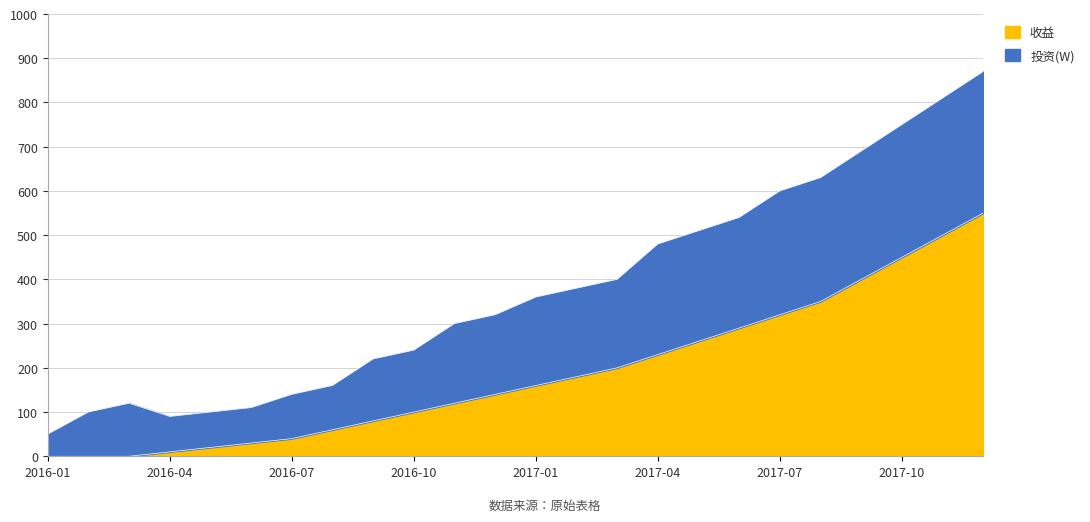

At which label does 投资(W) reach its peak?

2017-12